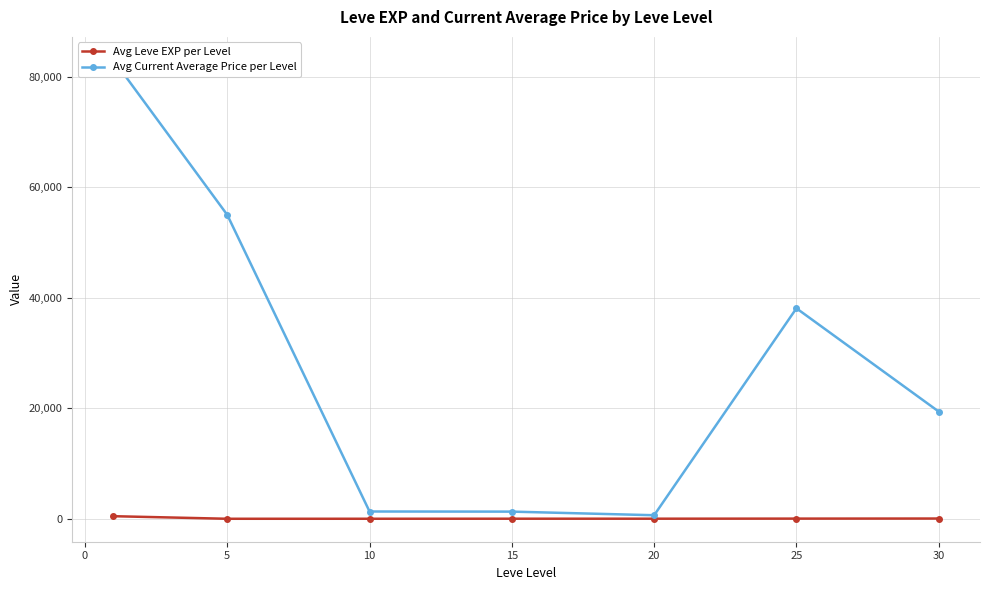

Which series has the widest spread of values?

Avg Current Average Price per Level